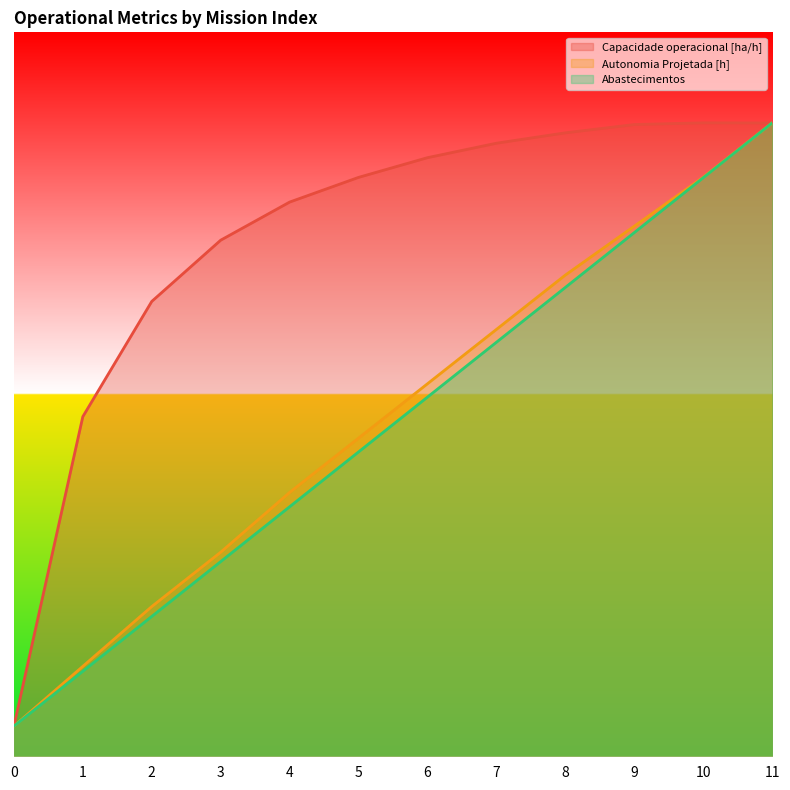

Which series has the widest spread of values?

Capacidade operacional [ha/h]